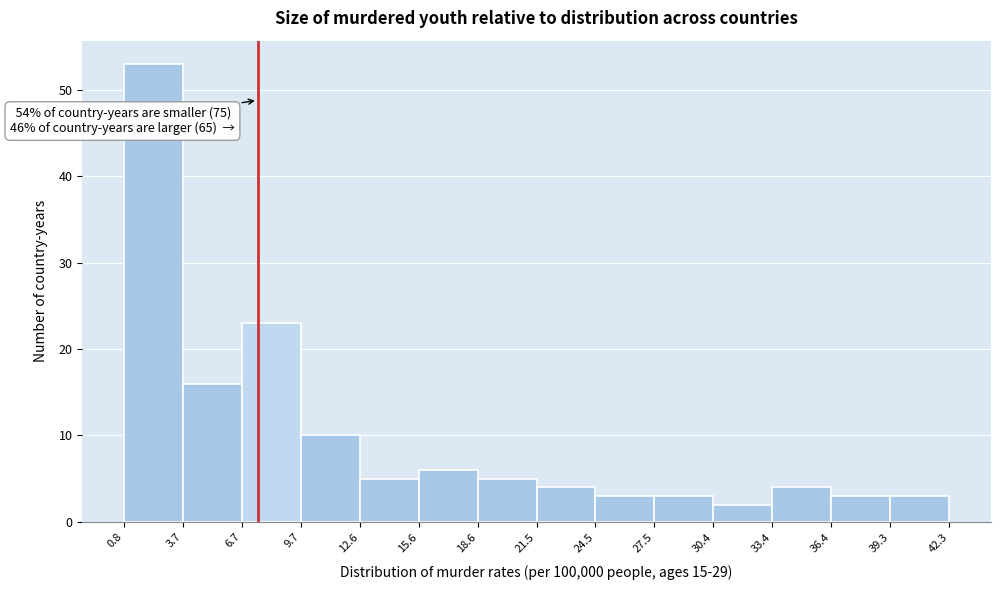

Which range on the x-axis has the tallest bar?

0.8 to 3.7